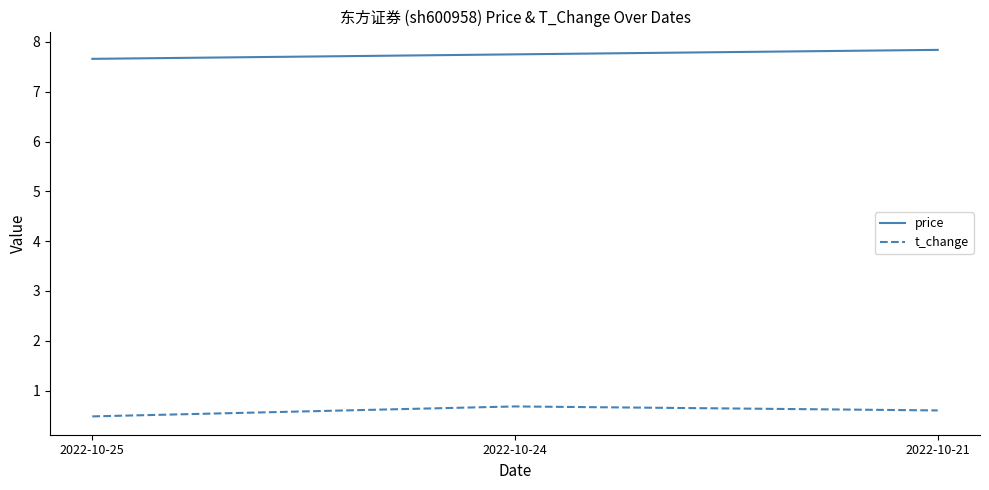

Between 2022-10-25 and 2022-10-24, which series saw the biggest shift?

t_change